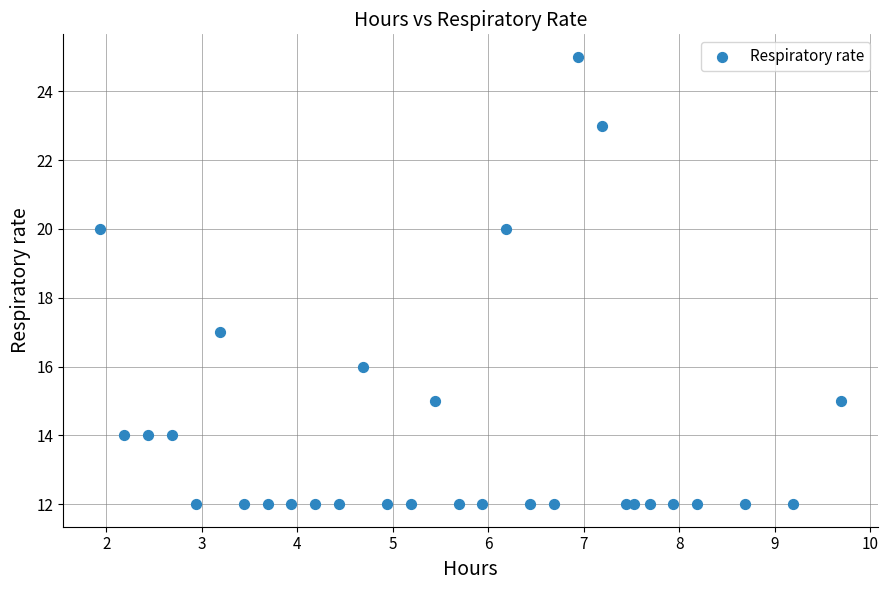

What Y value in the scatter plot is closest to 18?

17